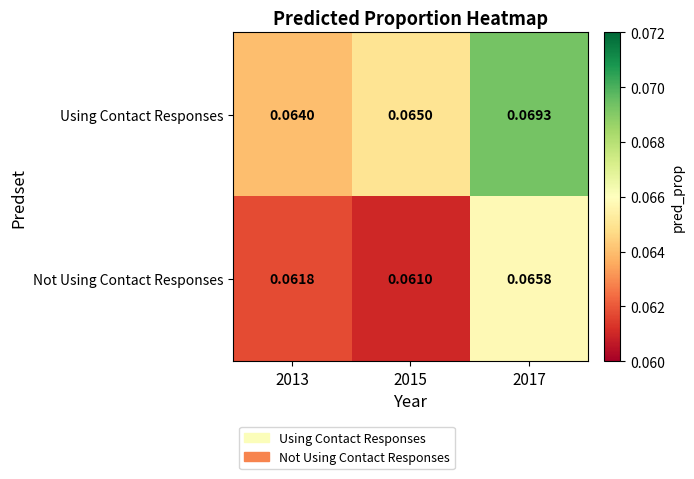

Rank the series at 2017 from lowest to highest value.

Not Using Contact Responses, Using Contact Responses